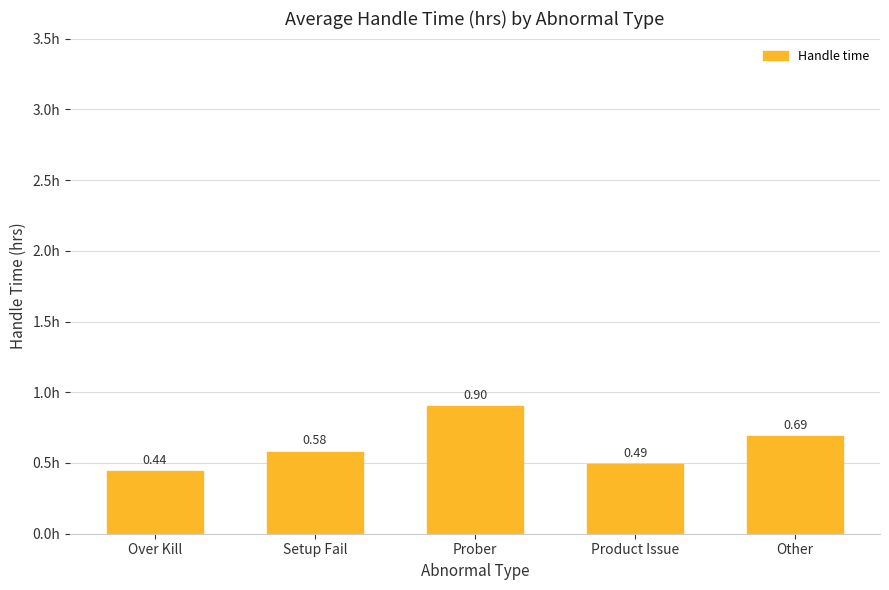

What is the sum of all values?

3.1